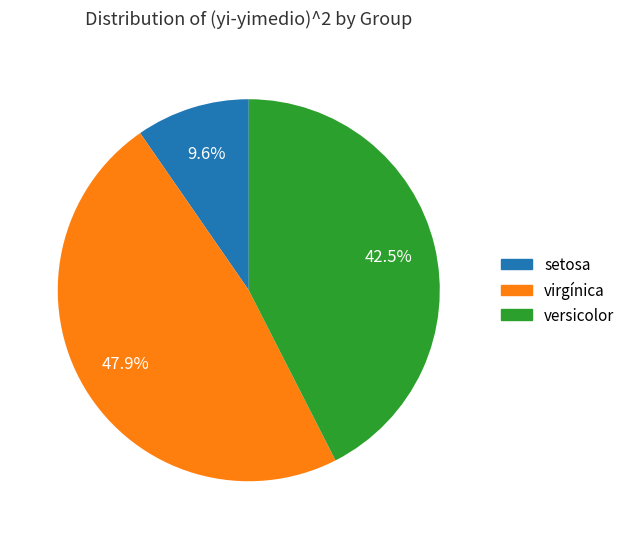

Which slice is the largest?

virgínica